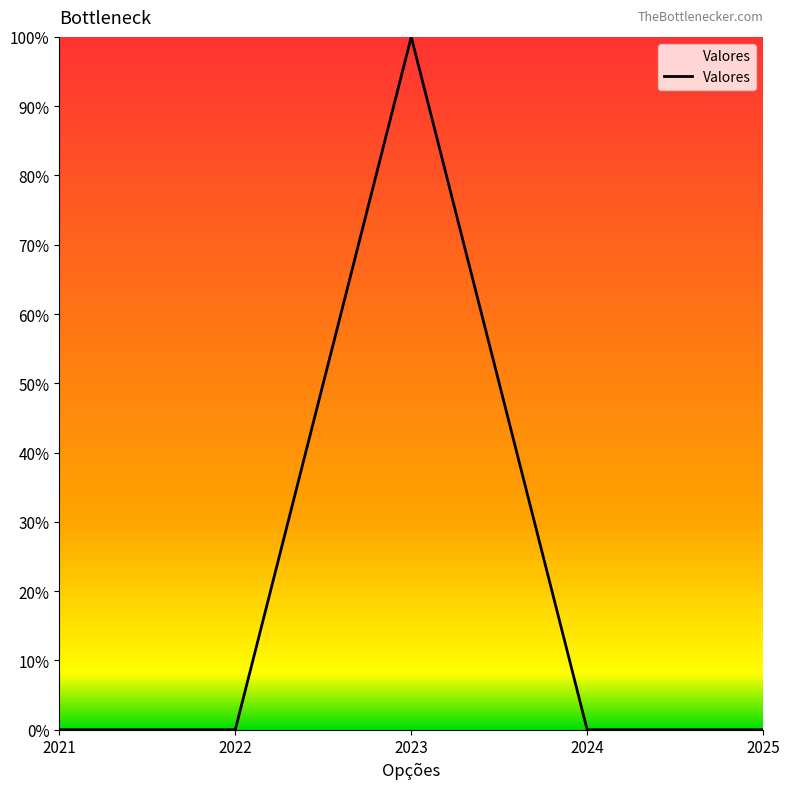

What is the average value?

20